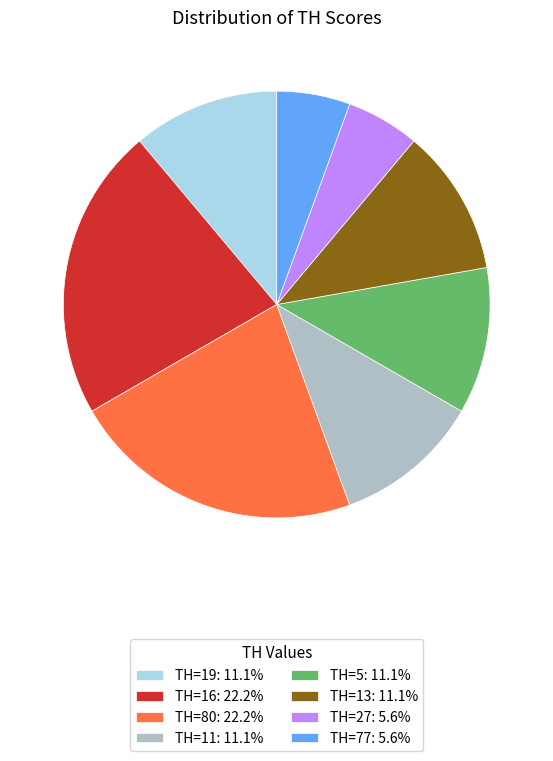

Combined, do TH=19: 11.1% and TH=80: 22.2% account for over 50%?

No